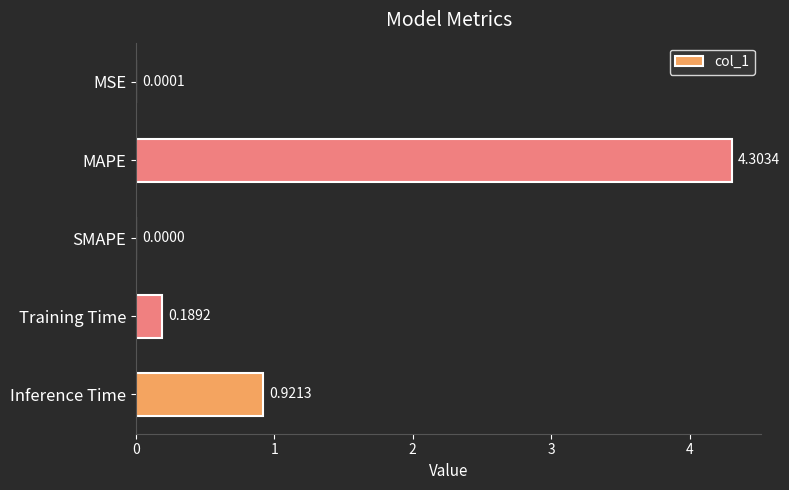

Where is the data nearest to the value 2?

Inference Time